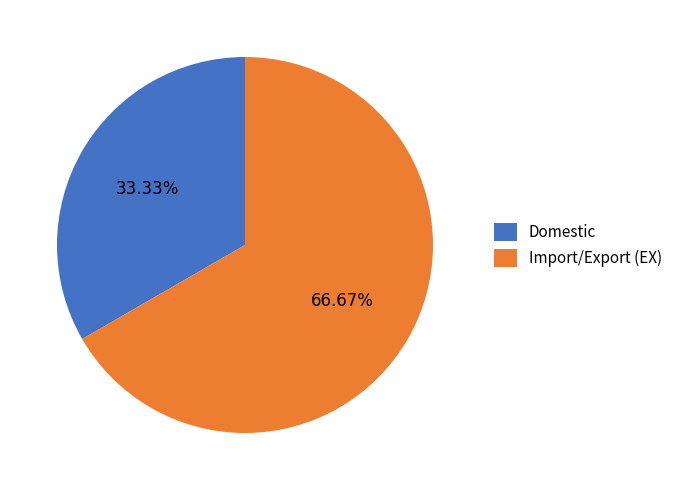

Count the number of slices in the pie.

2